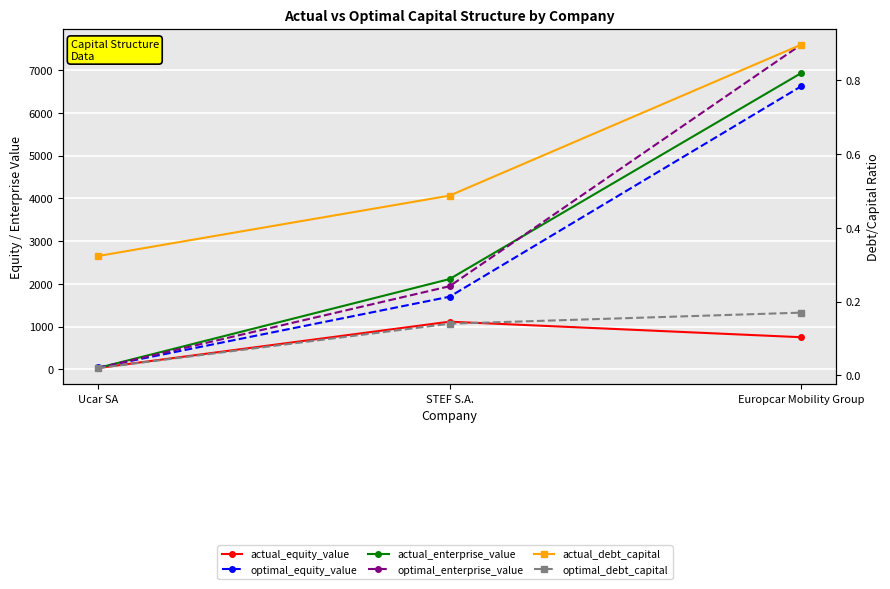

What is the difference between the maximum and second lowest values in the actual_enterprise_value series?

4820.3